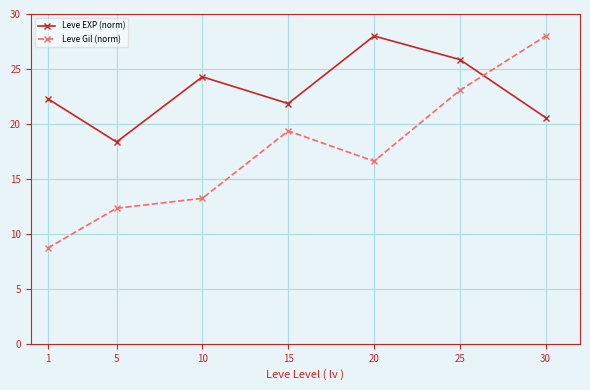

Reading left to right, list all the values displayed in this chart.

Leve EXP (norm): 22.3	18.4	24.3	21.9	28.0	25.9	20.6
Leve Gil (norm): 8.7	12.3	13.2	19.4	16.6	23.1	28.0